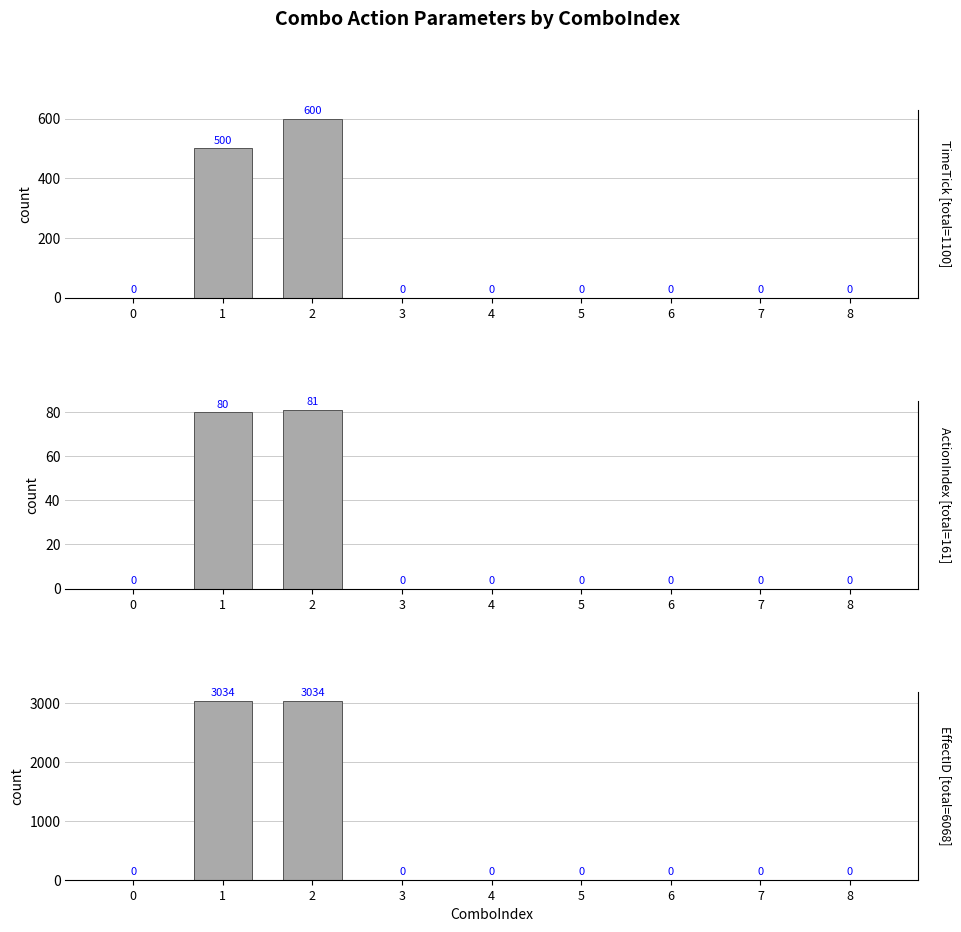

List the series in order of their peak value, highest first.

EffectID, TimeTick, ActionIndex